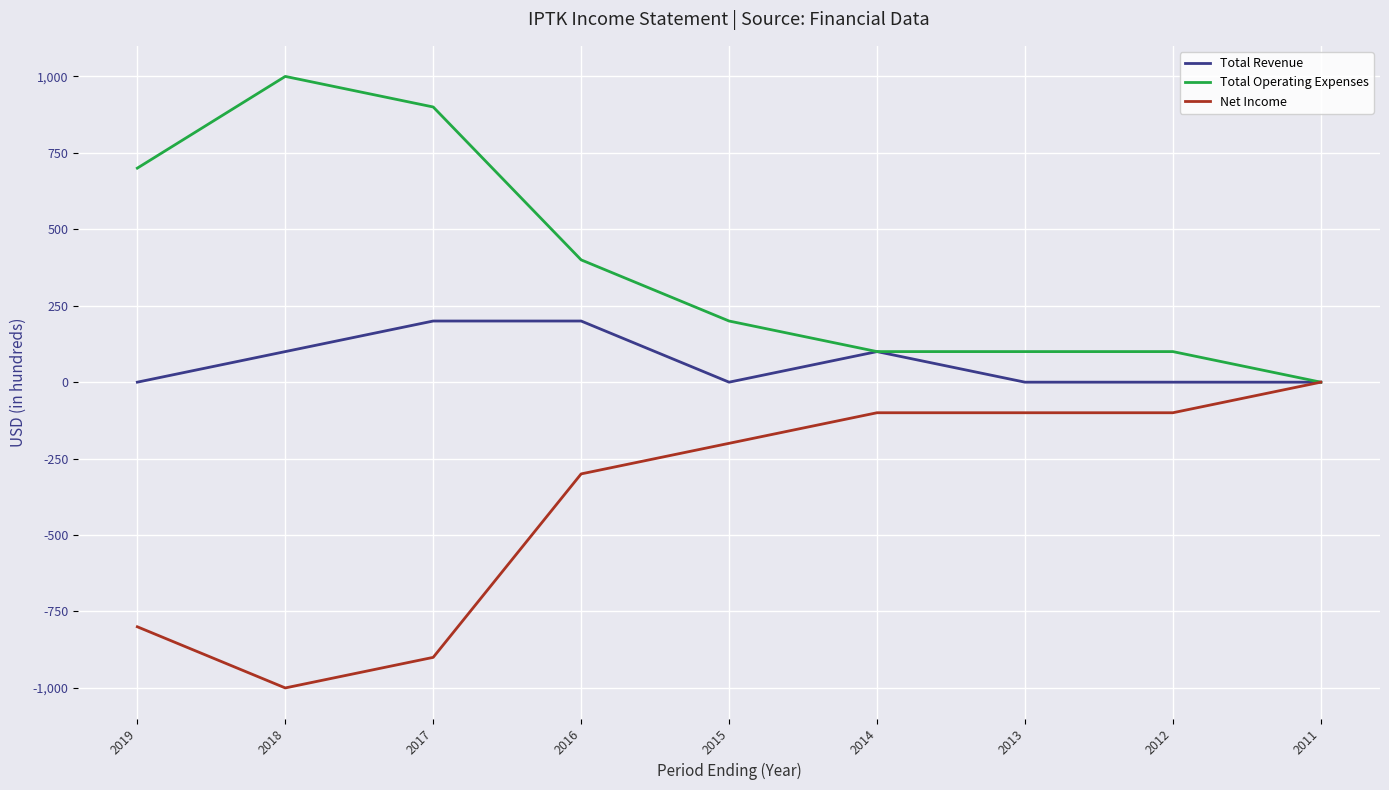

Where is Total Operating Expenses nearest to the value 500?

2016